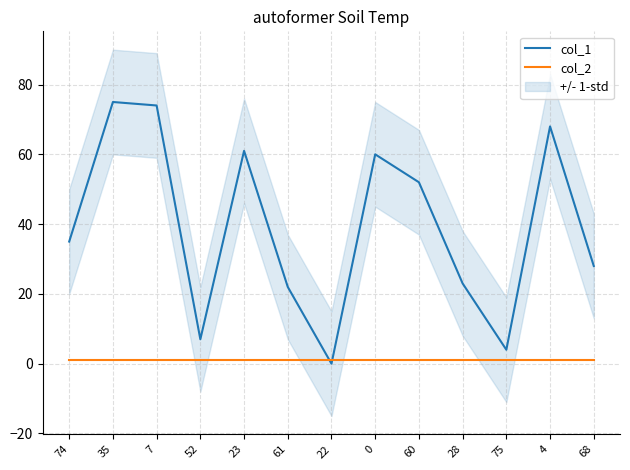

What is the value of the col_1 point at the 12th from the left?

68